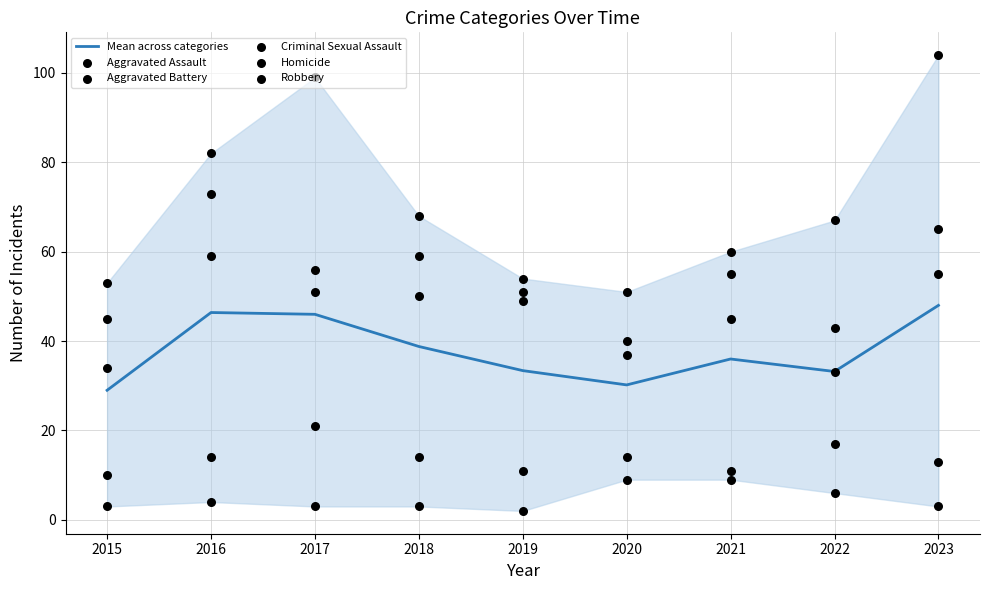

At which category is the sum across all series the highest?

2023